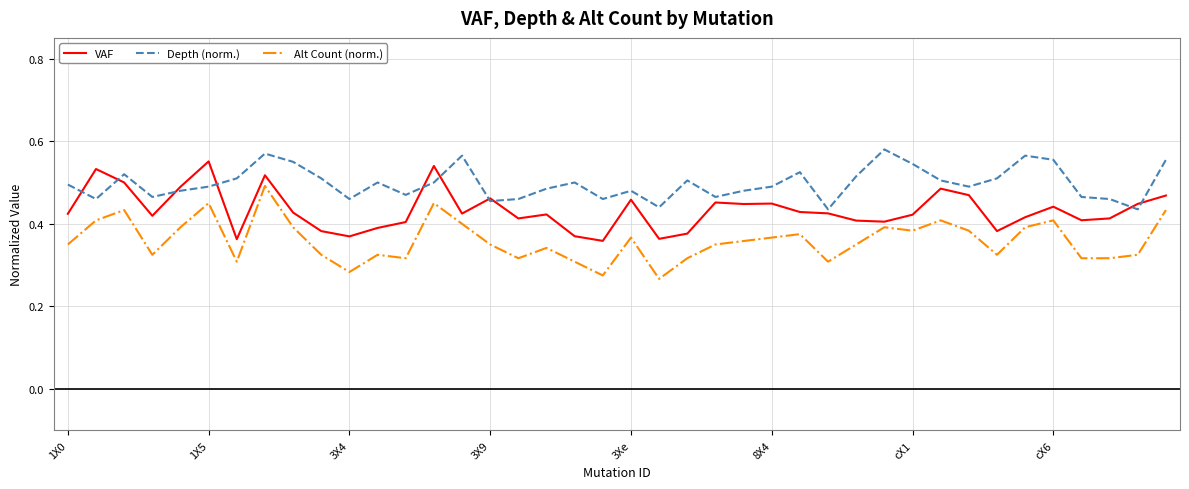

Which series has the widest spread of values?

Alt Count (norm.)